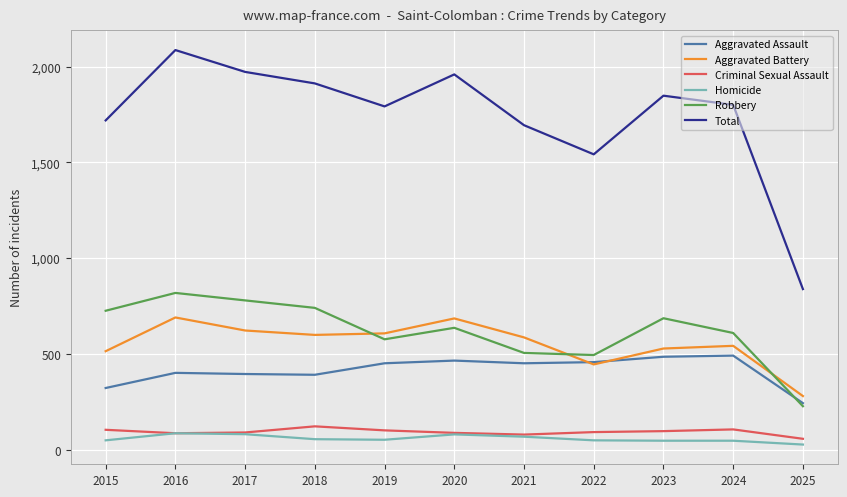

True or false: Criminal Sexual Assault and Total cross at least once.

False